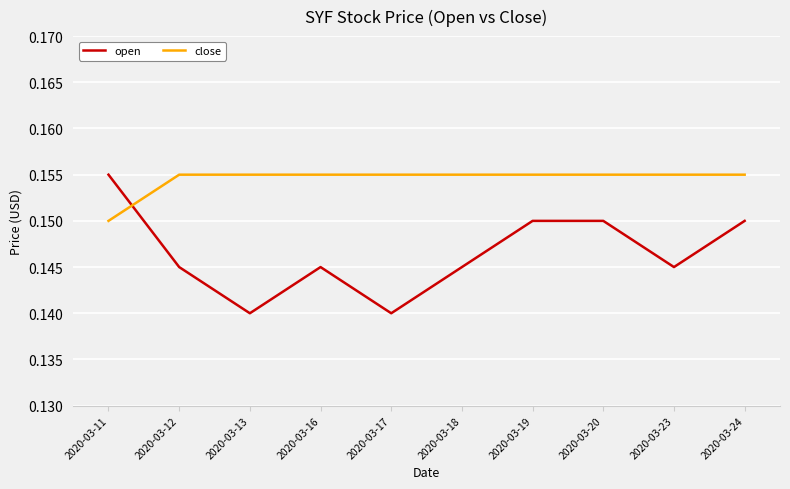

What are all the series names shown in the legend?

open, close